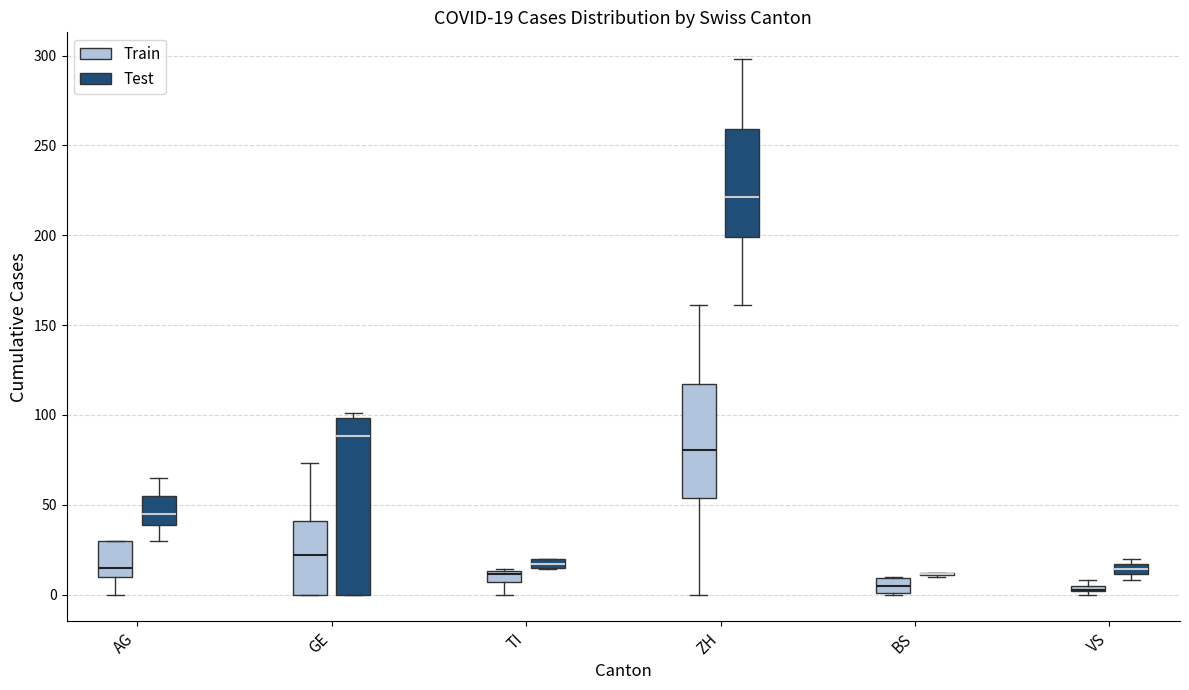

Comparing the boxes themselves (not the whiskers), which one is the tallest?

GE (Test)